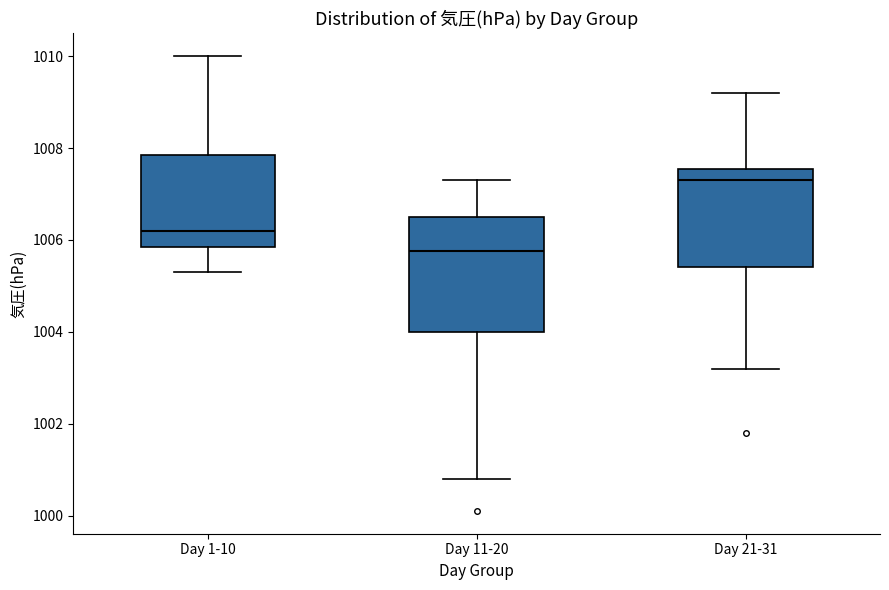

Which box has the highest median line?

Day 21-31